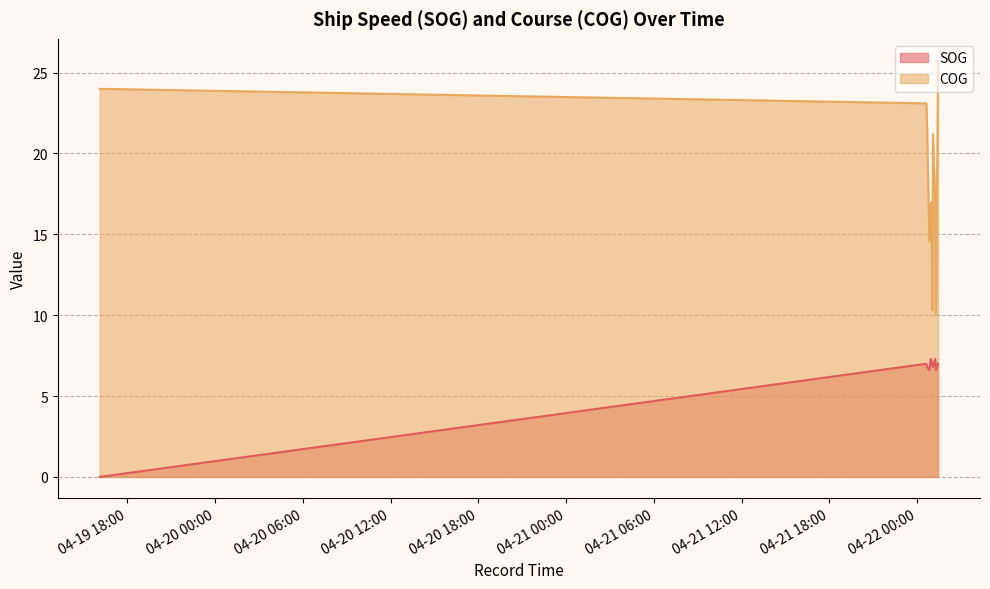

True or false: SOG has a value of 12.6 at 2024-04-22 01:13:37.

False